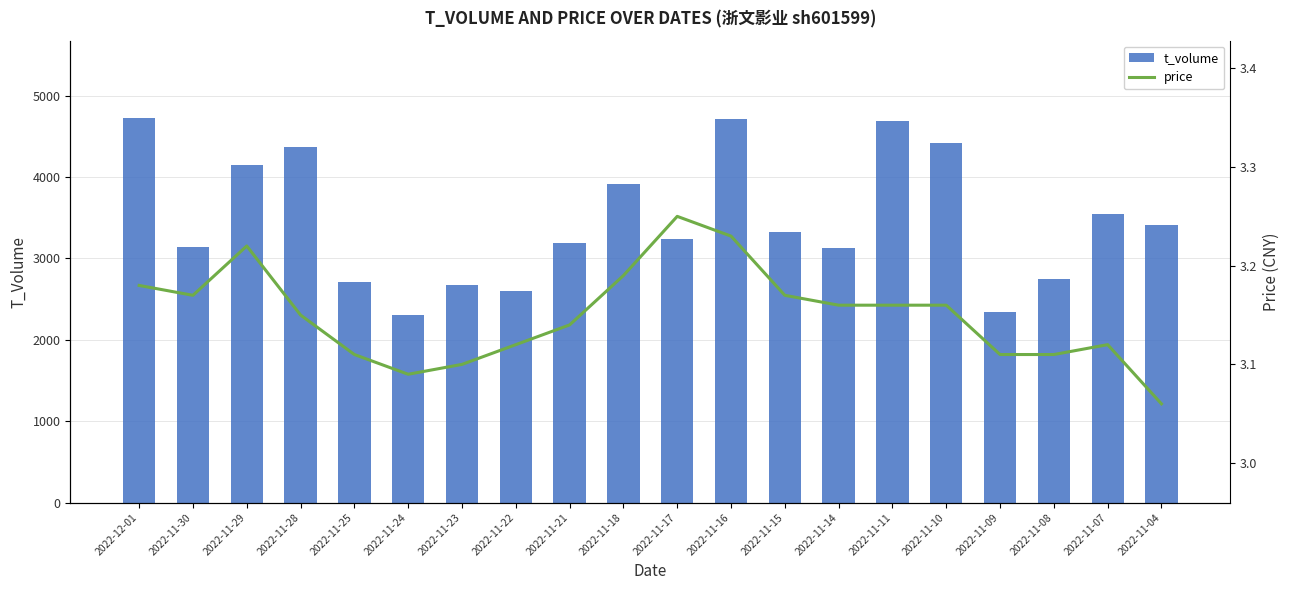

What are all the series names shown in the legend?

t_volume, price